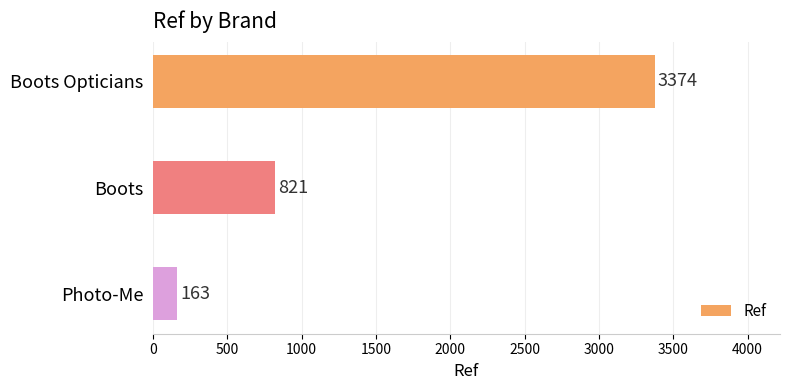

Rank the categories by value from lowest to highest.

Photo-Me, Boots, Boots Opticians